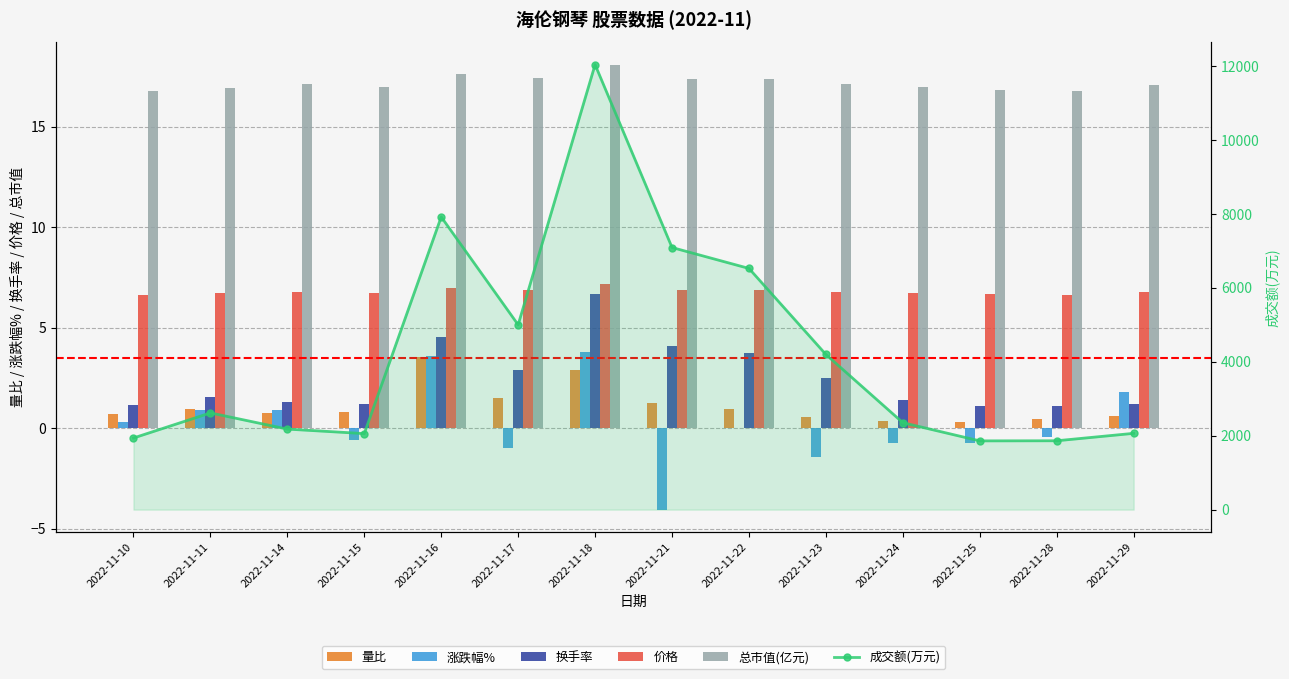

Rank the series by their maximum value, from highest to lowest.

成交额(万元), 总市值(亿元), 价格, 换手率, 涨跌幅%, 量比